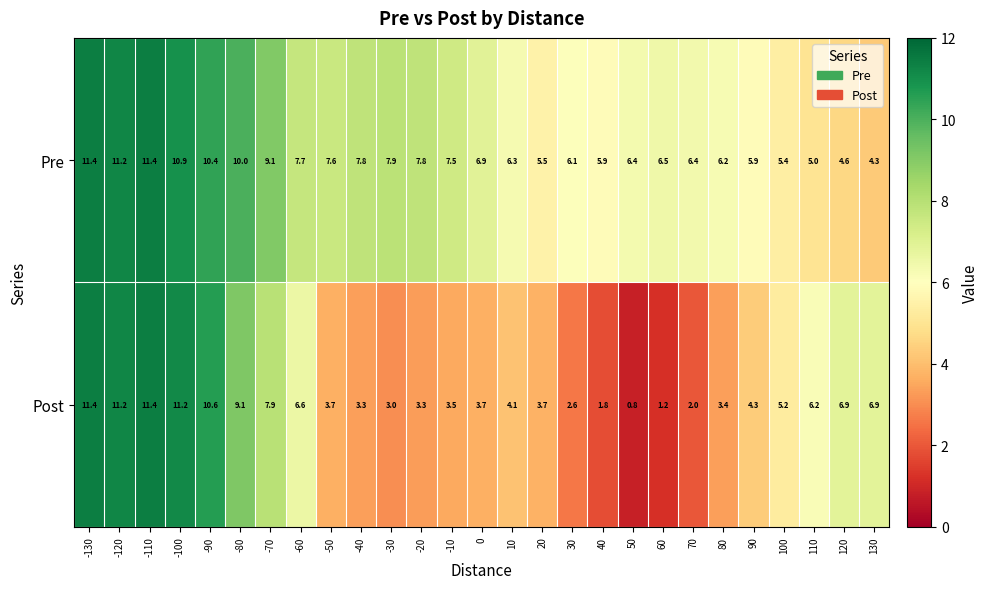

Which series has the largest total across all categories?

Pre